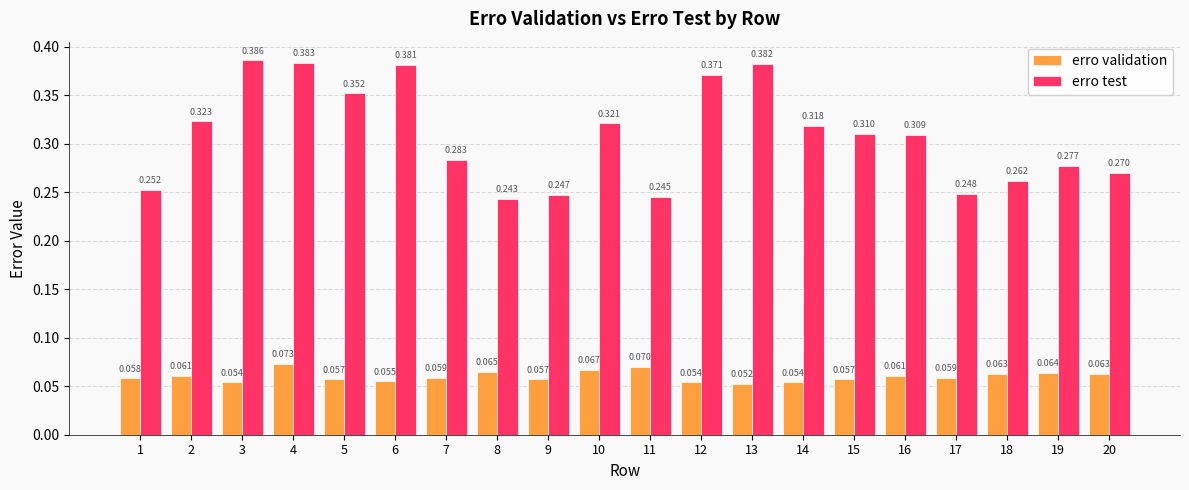

Which series has the largest range (max minus min)?

erro test